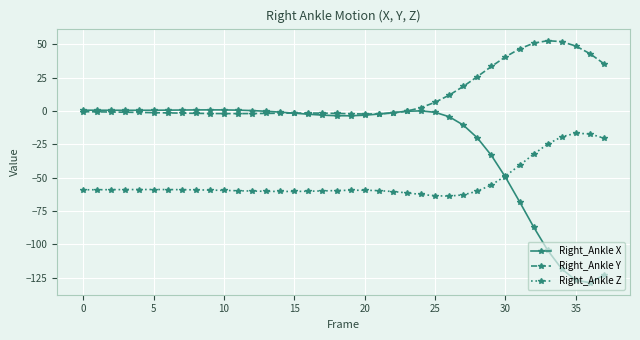

Count the number of data series in this chart.

3